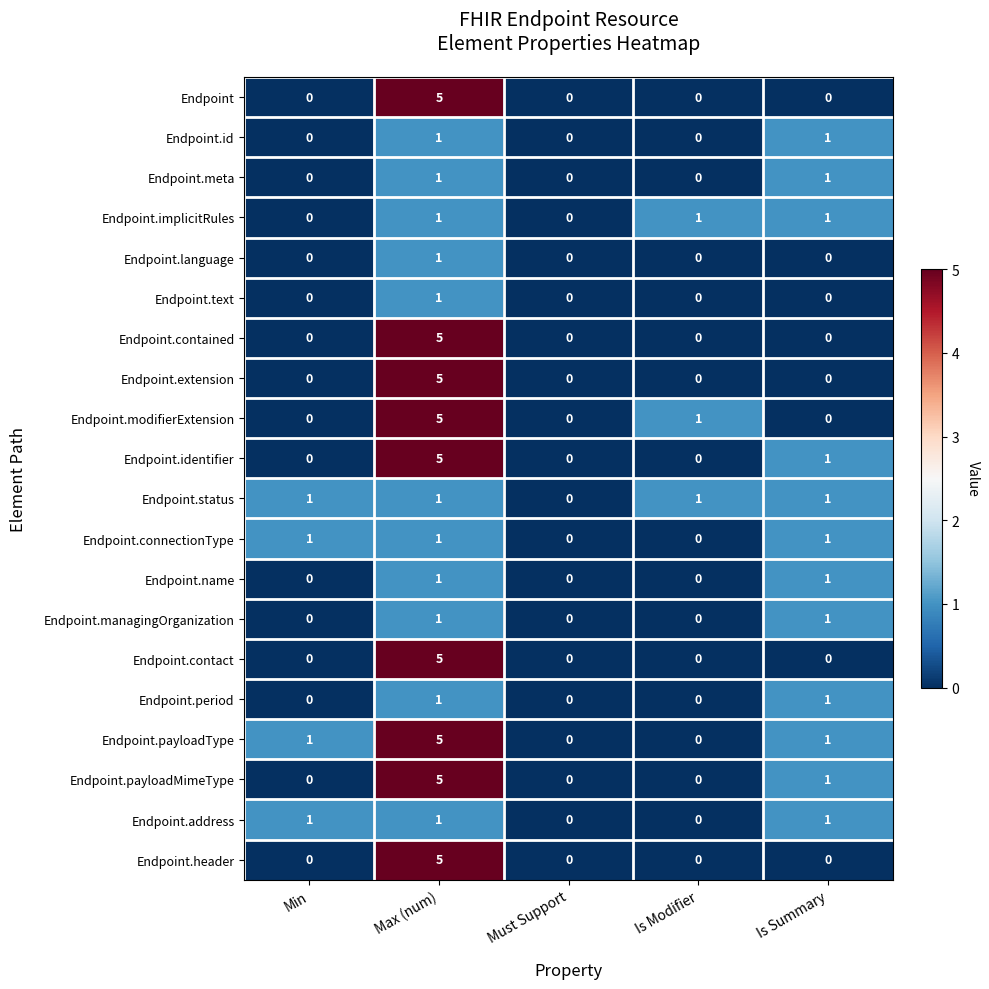

Is it true that Endpoint.contained equals 2 at Is Modifier?

False